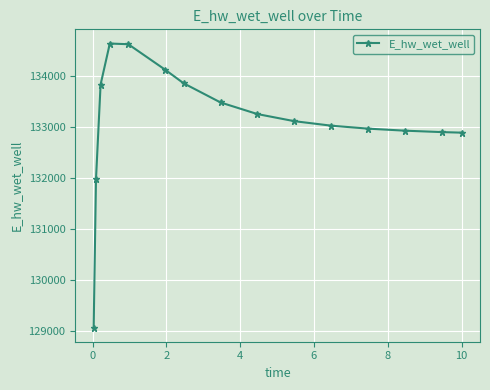

What is the value of the 6th point from the left?

134117.7